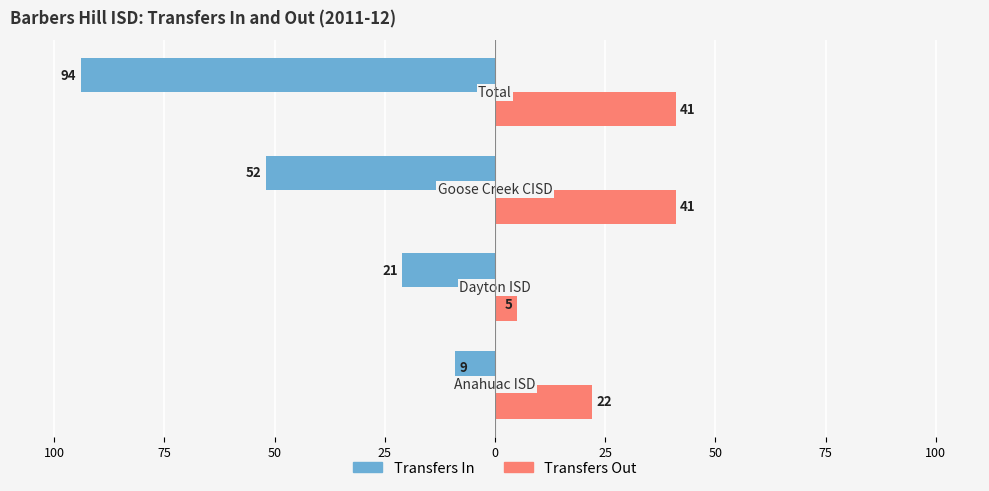

What is the lowest value of the Transfers Out series?

5